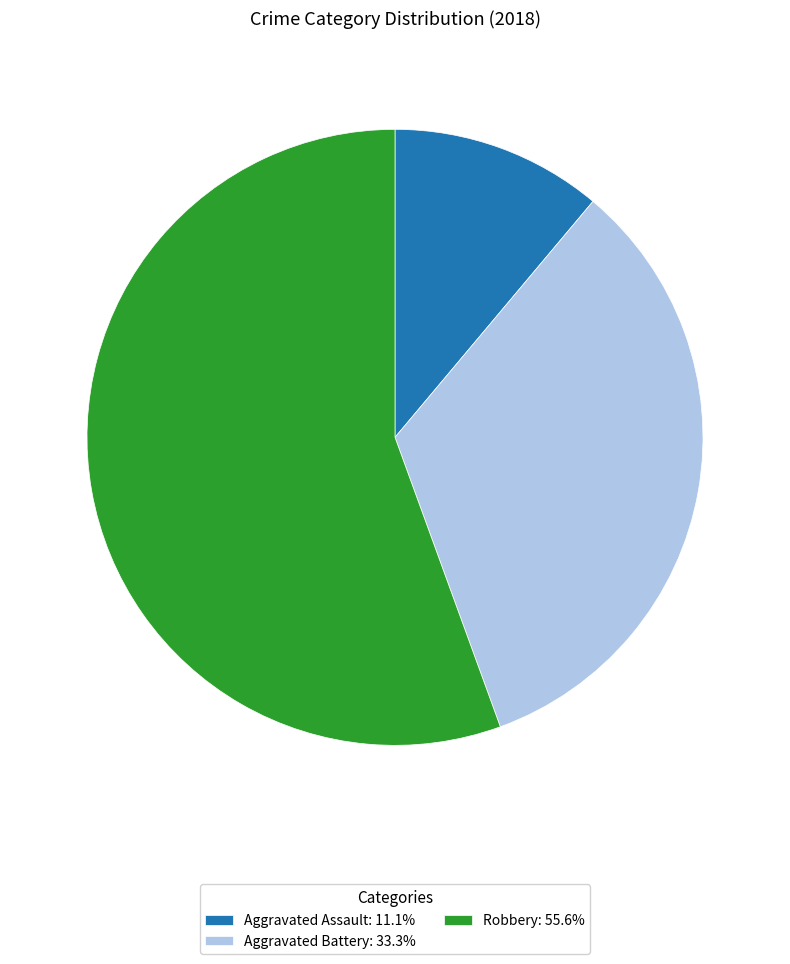

Count the number of slices in the pie.

3